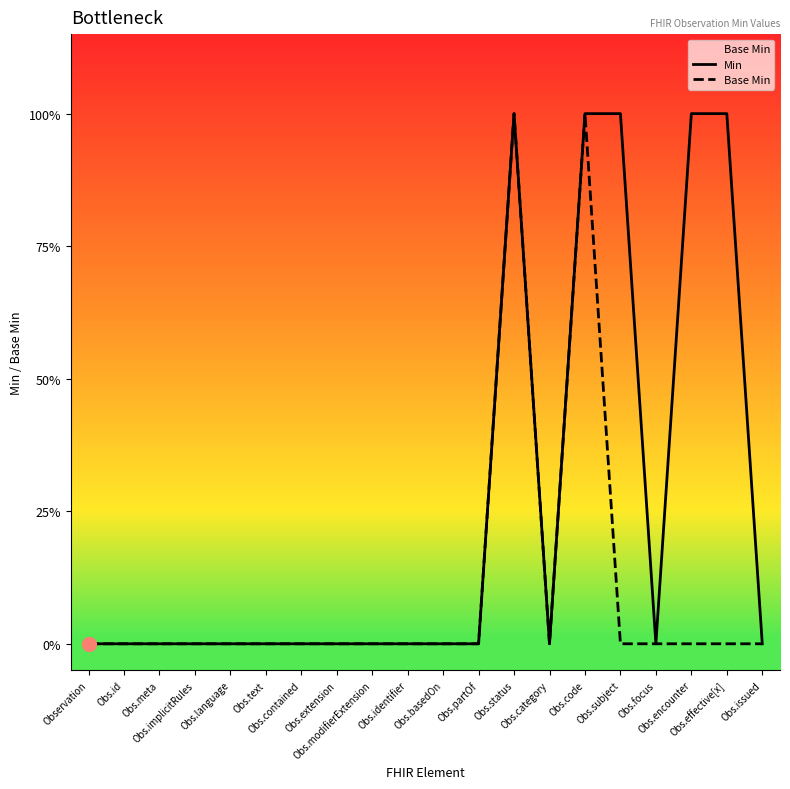

What is the maximum value for Base Min?

1